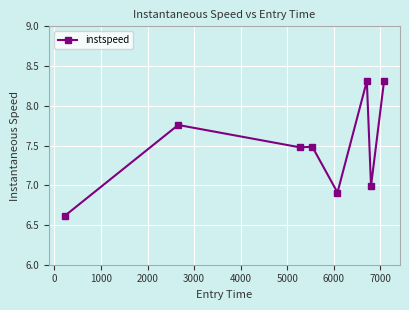

What is the maximum value shown in the chart?

8.3